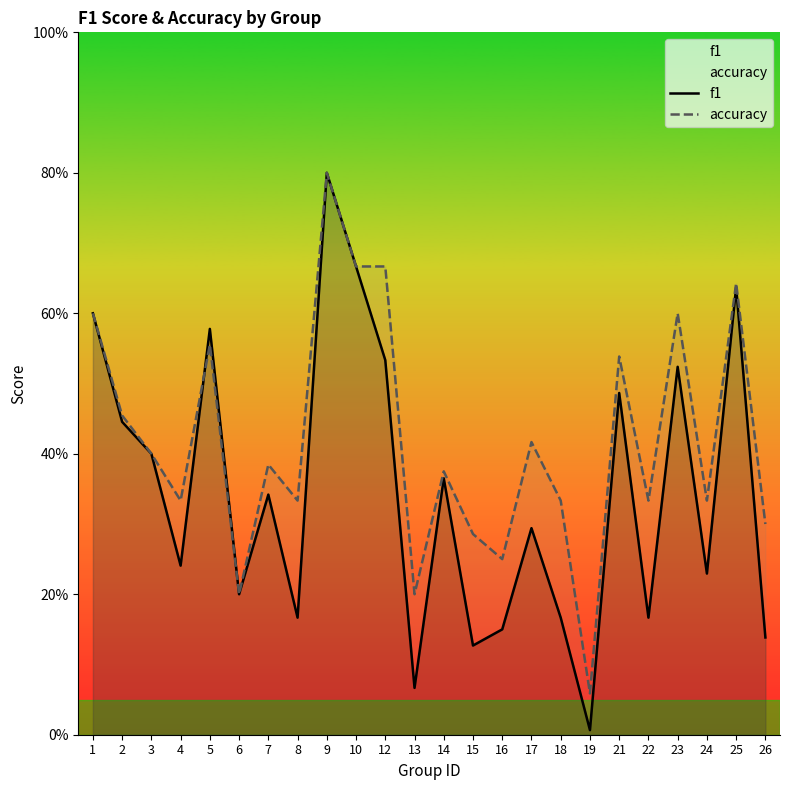

What is the value of the f1 point at the 4th from the left?

0.2